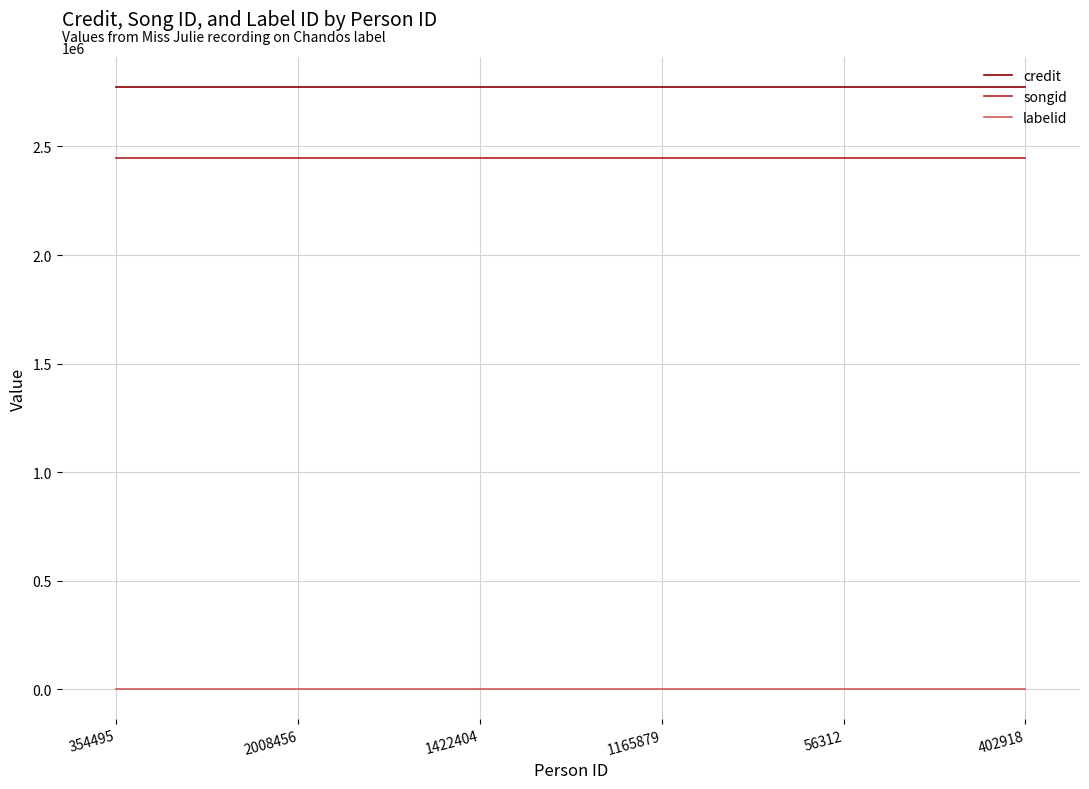

How many categories are shown in the chart?

6